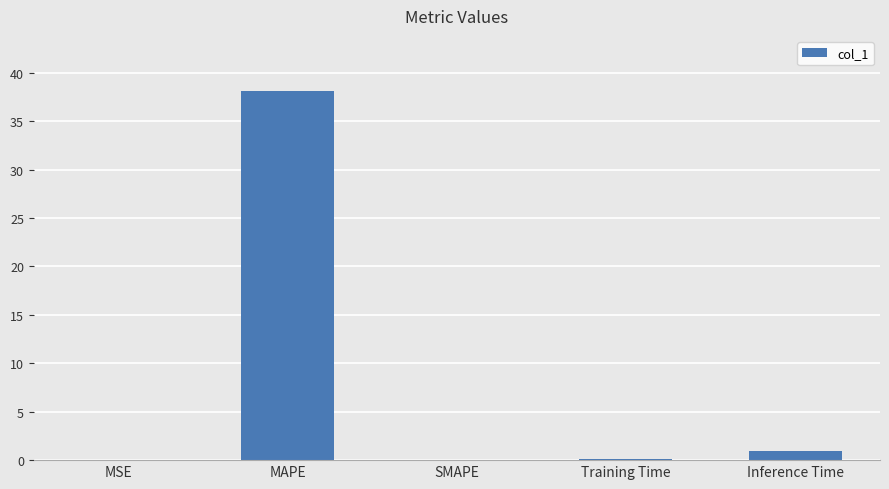

The value at Training Time is 0.1. True or false?

True